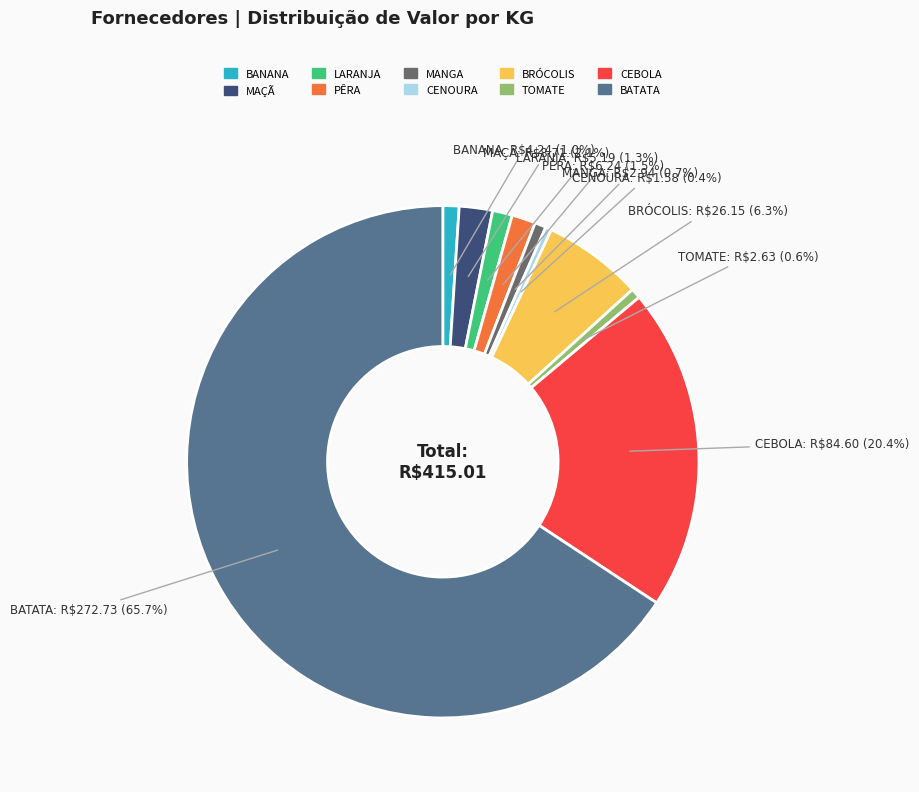

Which slice is the largest?

BATATA